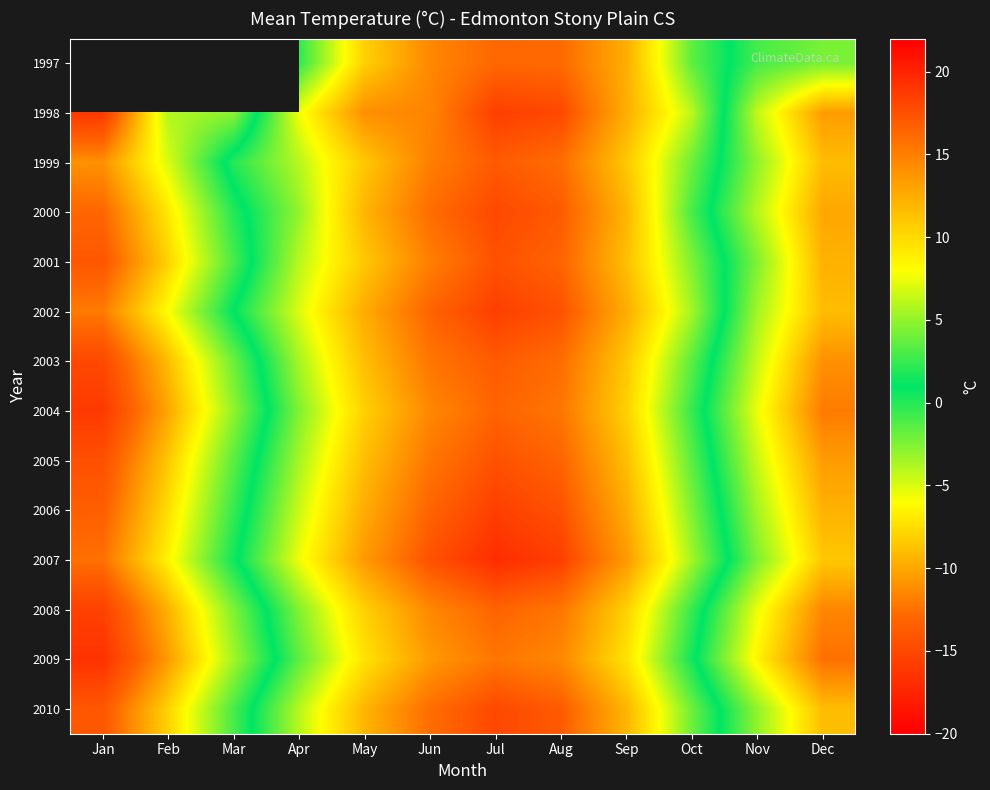

How many values in the 2002 series are below 7?

6